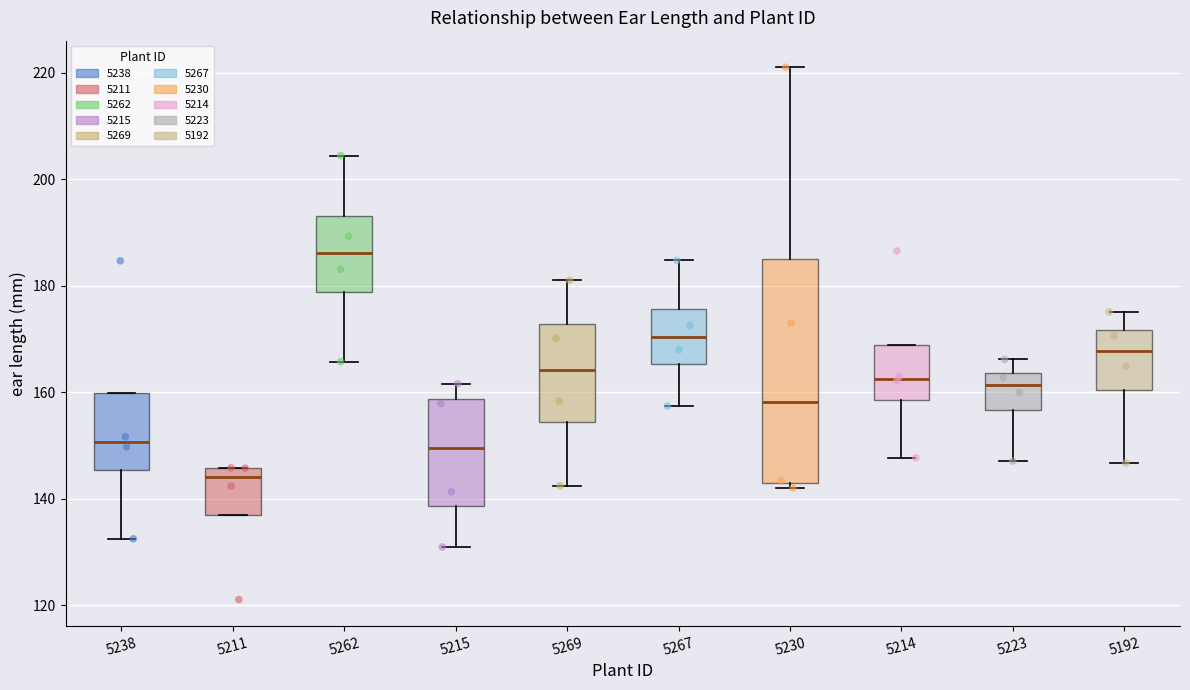

Reading left to right, transcribe this box plot: for each box, give where its median line is, the range the box spans, and where its two whiskers end, as read against the y-axis. The values are not printed on the chart, so give them approximately, as read against the axis.

5238: median 150, box 146 to 160, whiskers 132 to 160
5211: median 144, box 138 to 146, whiskers 138 to 146
5262: median 186, box 178 to 194, whiskers 166 to 204
5215: median 150, box 138 to 158, whiskers 130 to 162
5269: median 164, box 154 to 172, whiskers 142 to 180
5267: median 170, box 166 to 176, whiskers 158 to 184
5230: median 158, box 144 to 184, whiskers 142 to 220
5214: median 162, box 158 to 168, whiskers 148 to 168
5223: median 162, box 156 to 164, whiskers 148 to 166
5192: median 168, box 160 to 172, whiskers 146 to 176